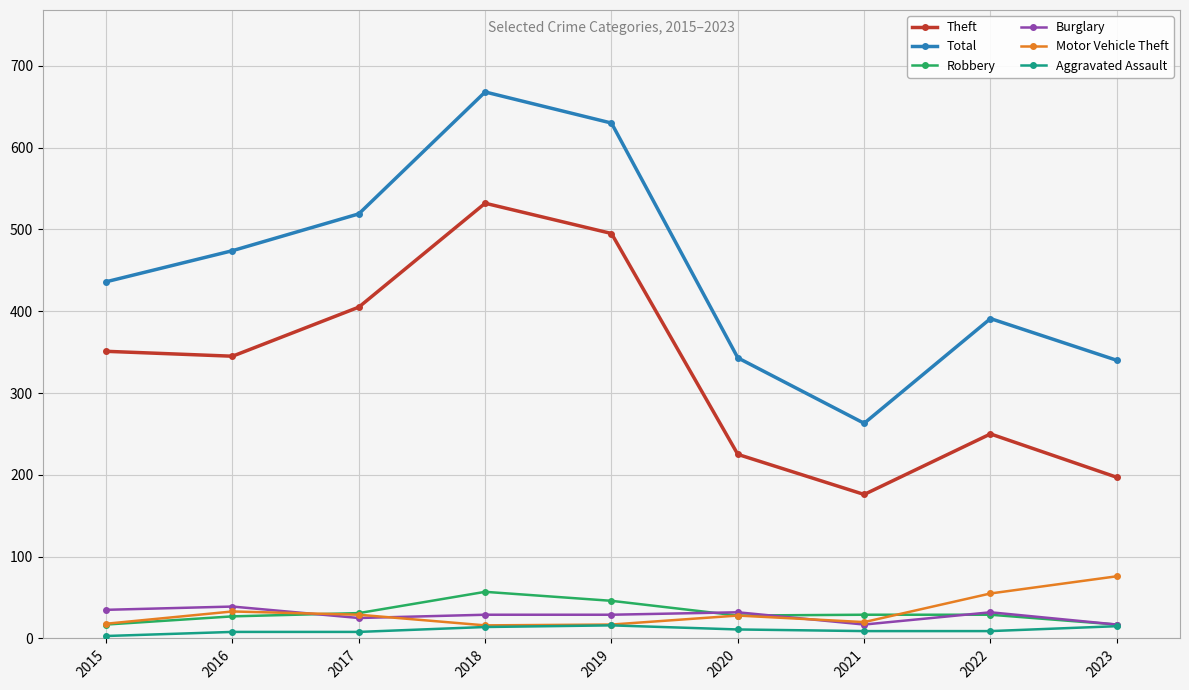

What is the average value of the Aggravated Assault series?

10